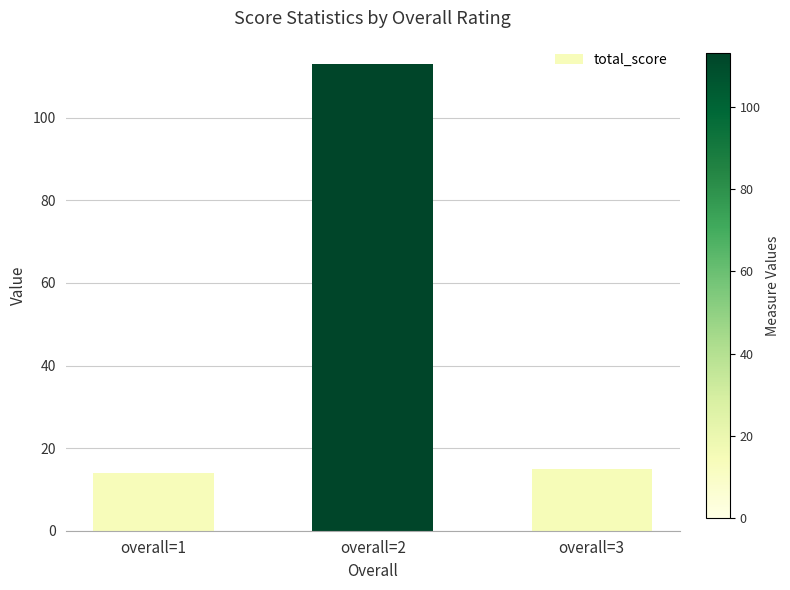

What is the greatest value displayed?

113